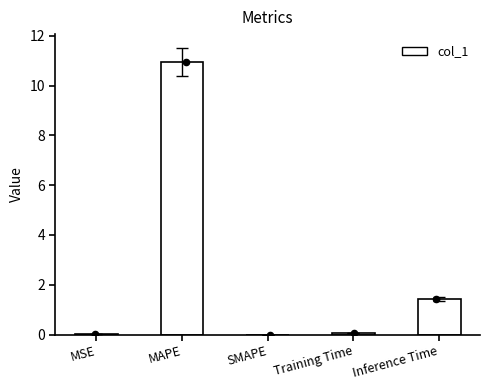

Which has a higher value, SMAPE or Training Time?

Training Time